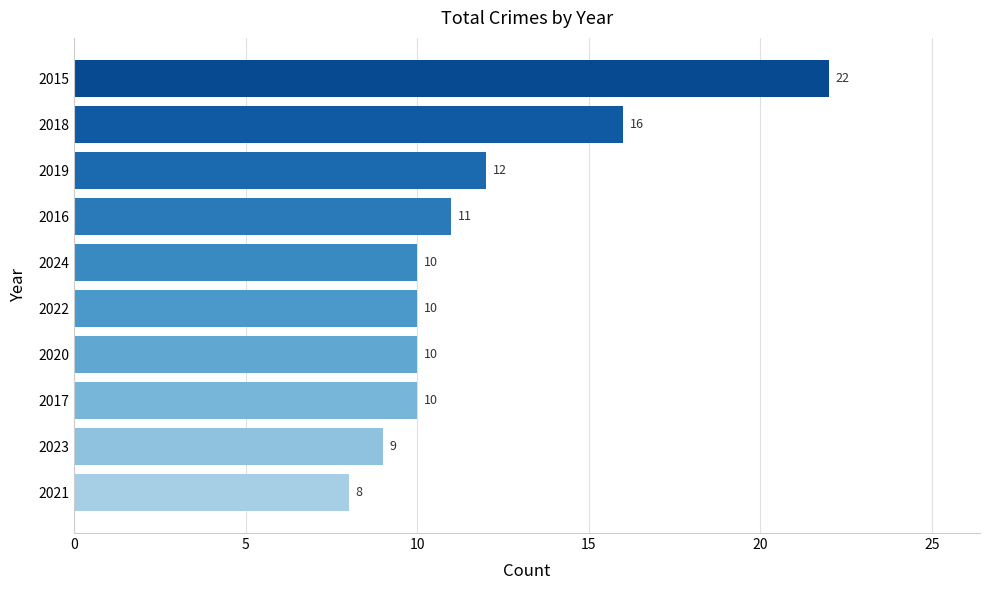

What is the difference between the values at 2018 and 2017?

6